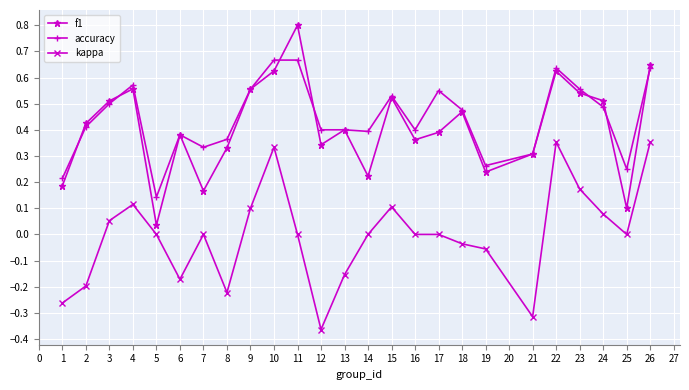

True or false: f1 and kappa cross at least once.

False